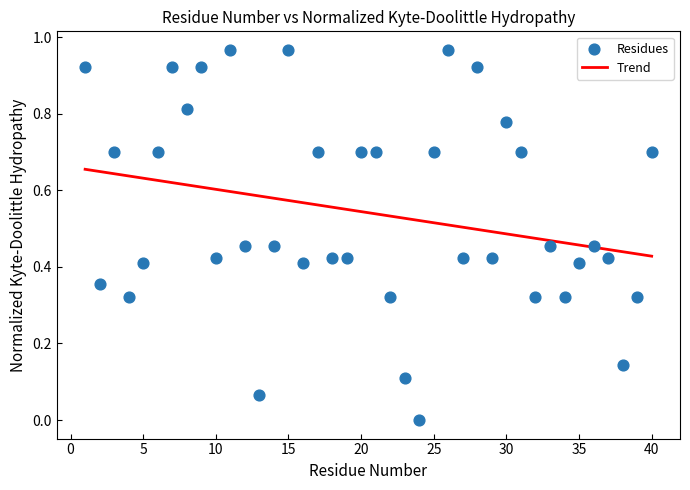

What is the range of X values (max minus min)?

39.0